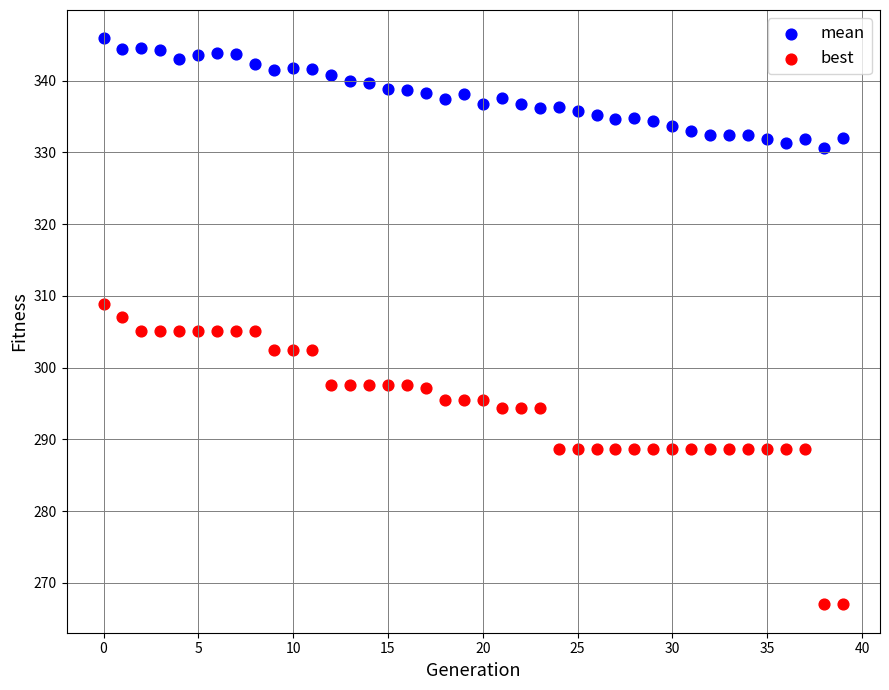

What are all the series names shown in the legend?

mean, best